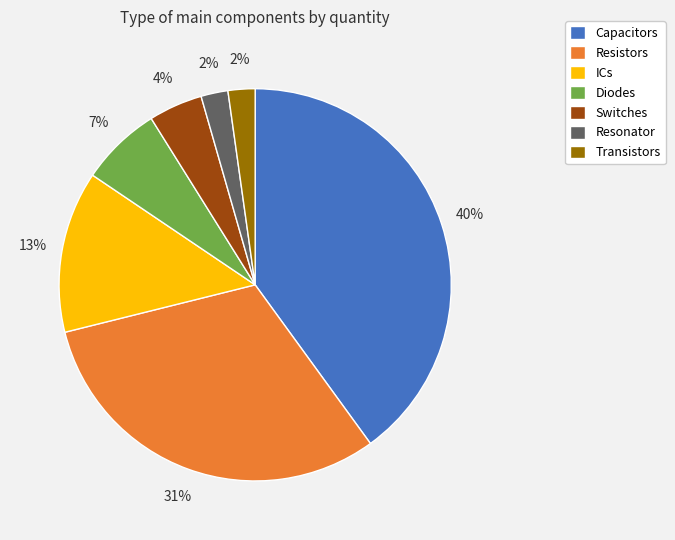

To the nearest percent, what percentage of the pie is ICs?

13%